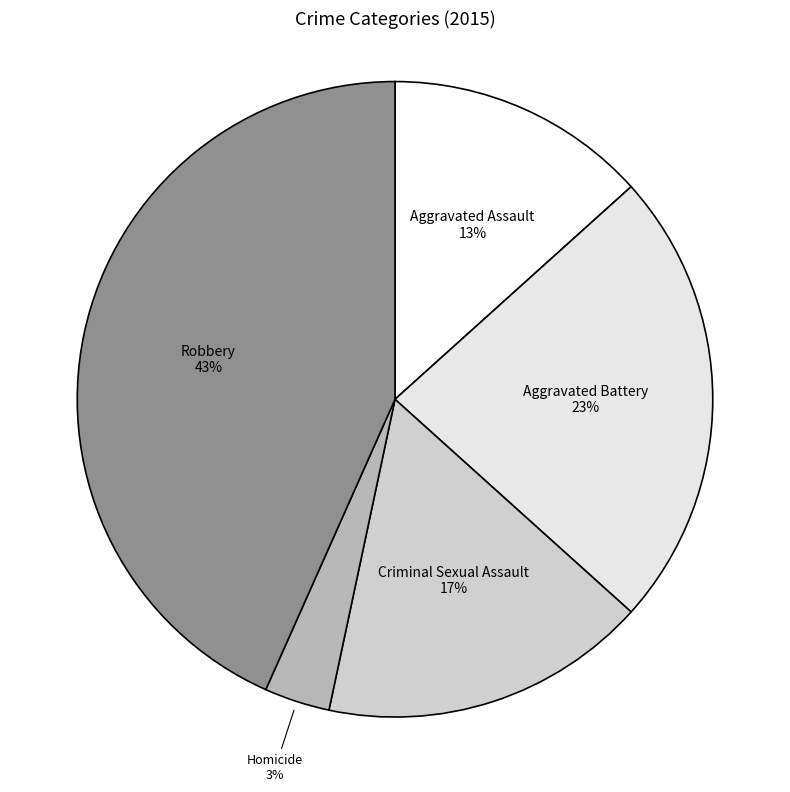

Count the number of slices in the pie.

5